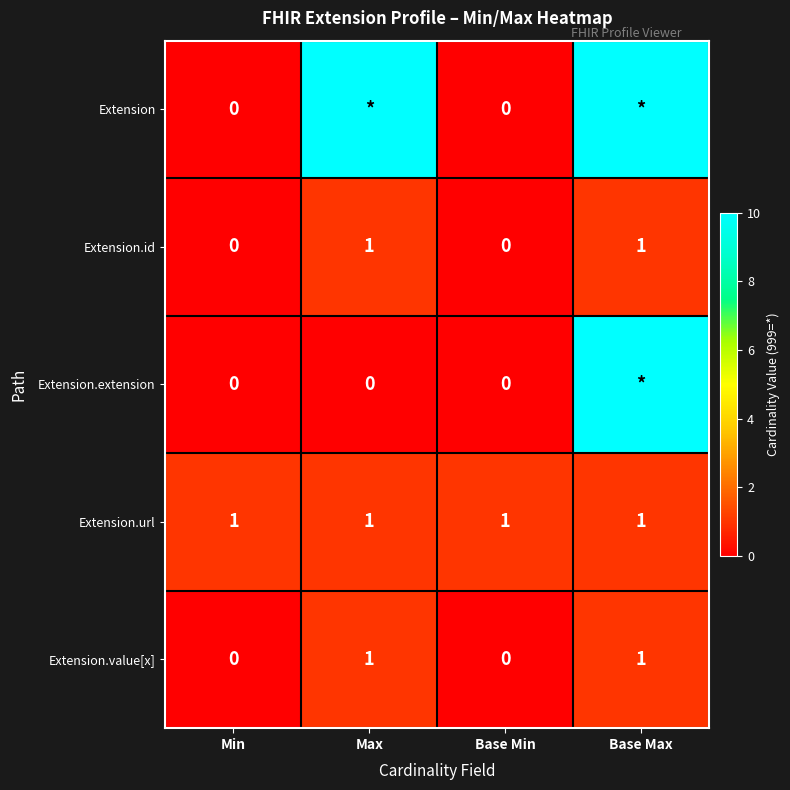

What is the difference between the second highest and second lowest values in the Extension.value[x] series?

1